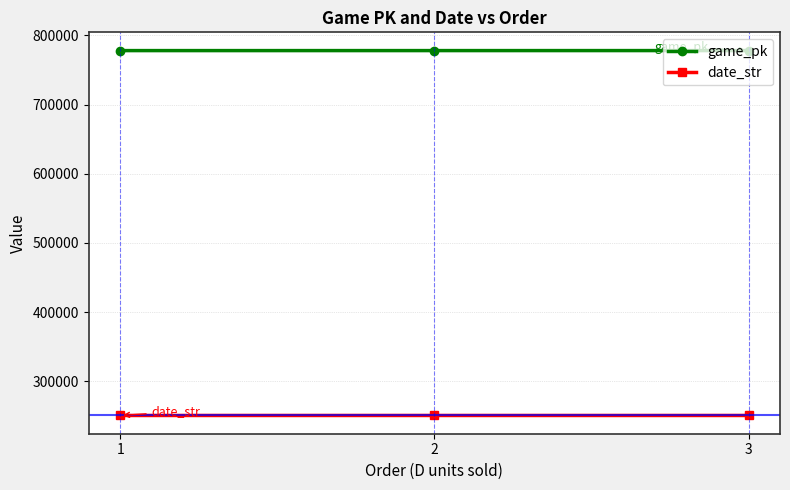

How many values in the game_pk series are below 778161?

1